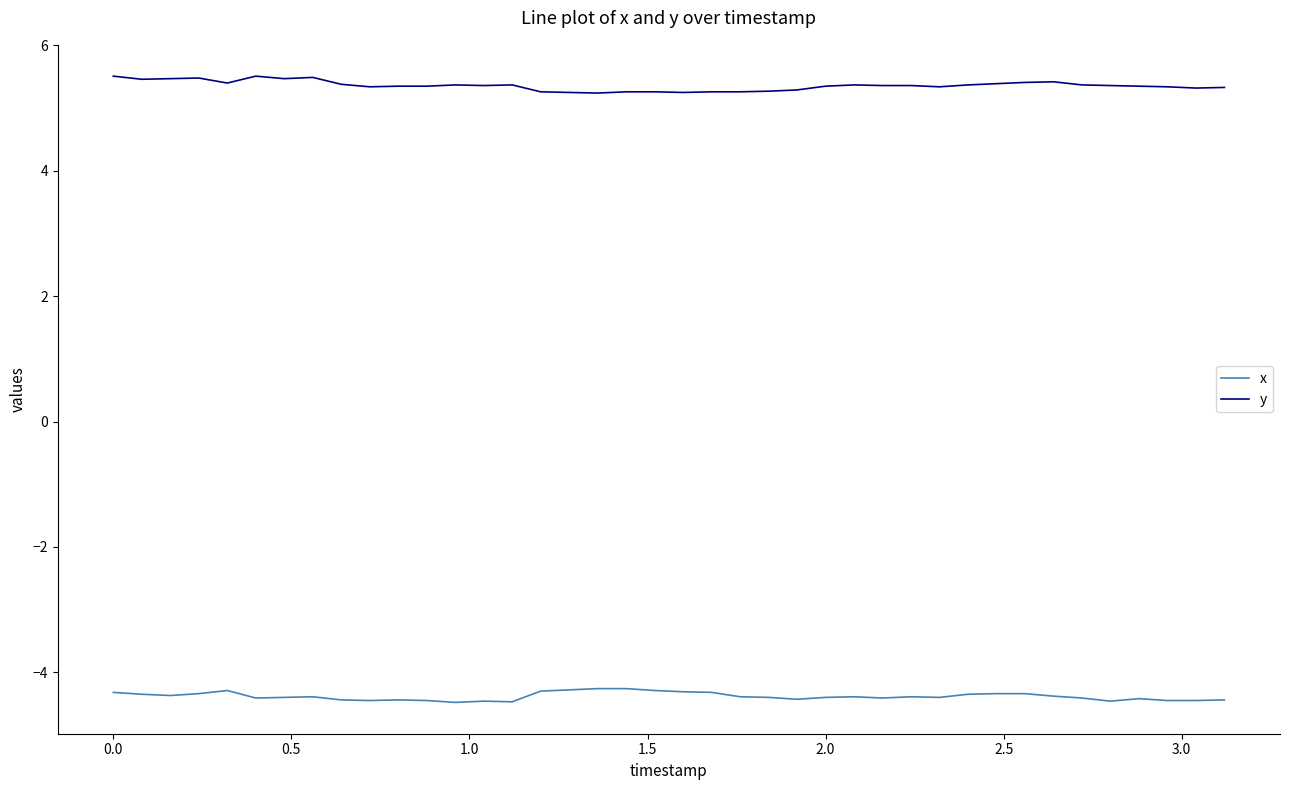

Which series has the largest total across all categories?

y